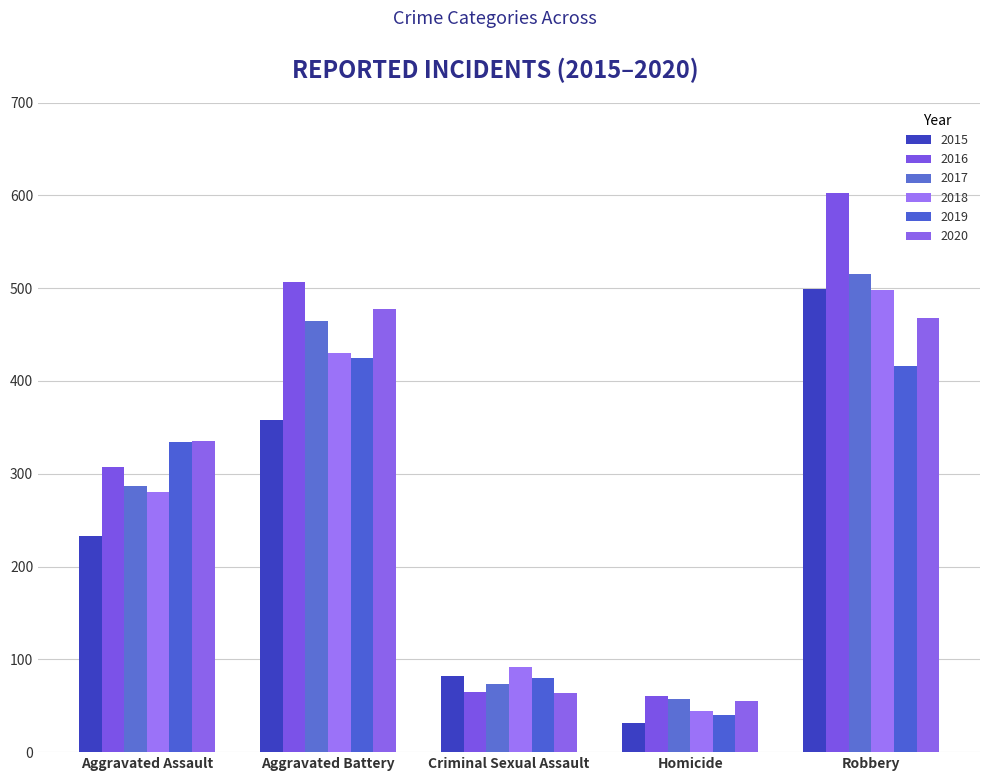

What is the label of the 5th bar from the left?

Robbery